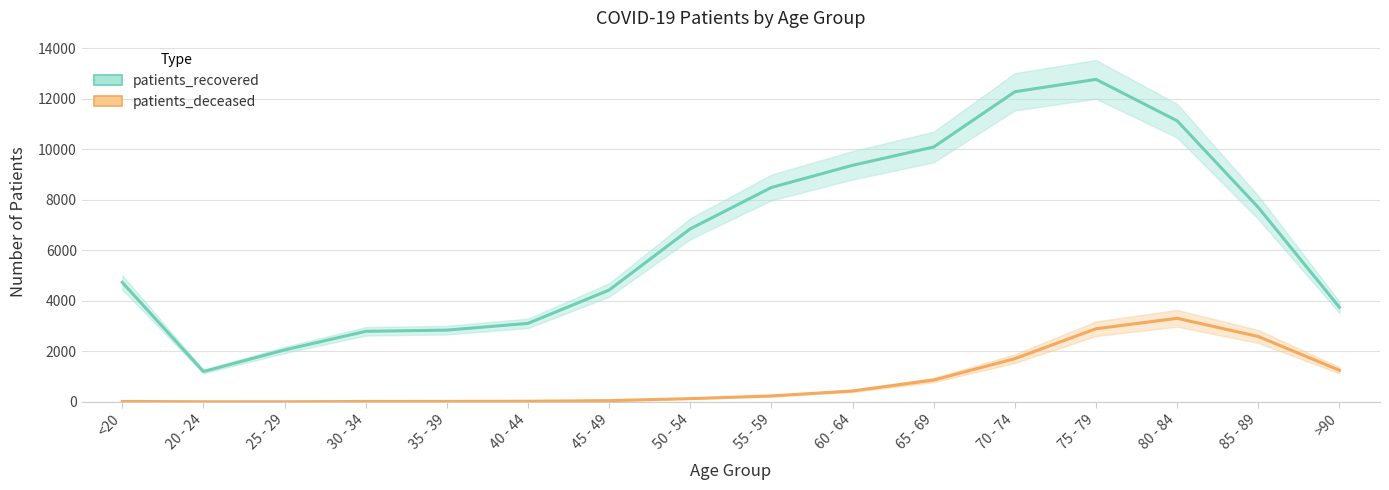

What is the sum of the patients_deceased values at 55 - 59 and 35 - 39?

253